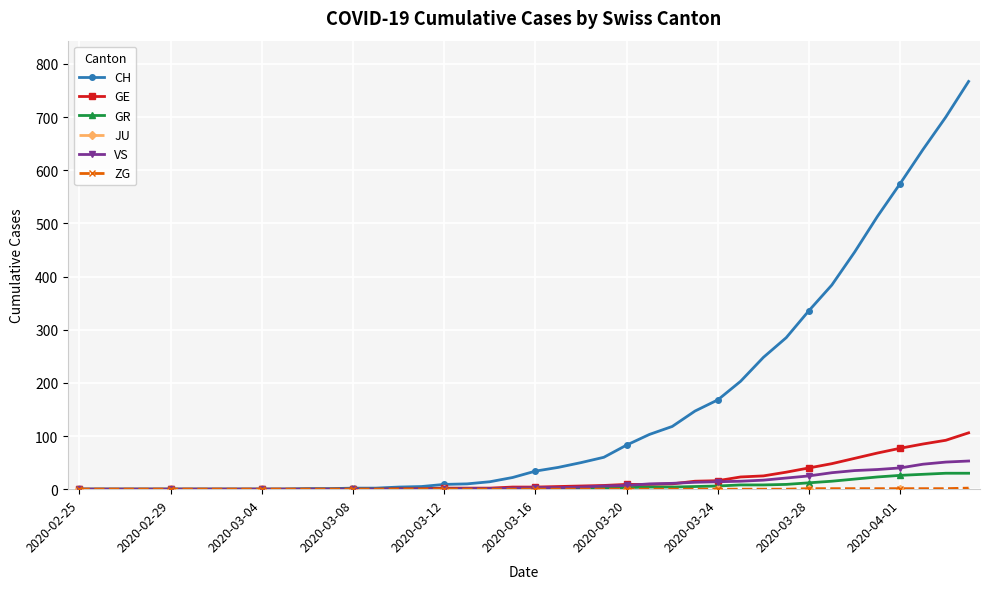

What is the value of the CH point at the 32nd from the left?

285